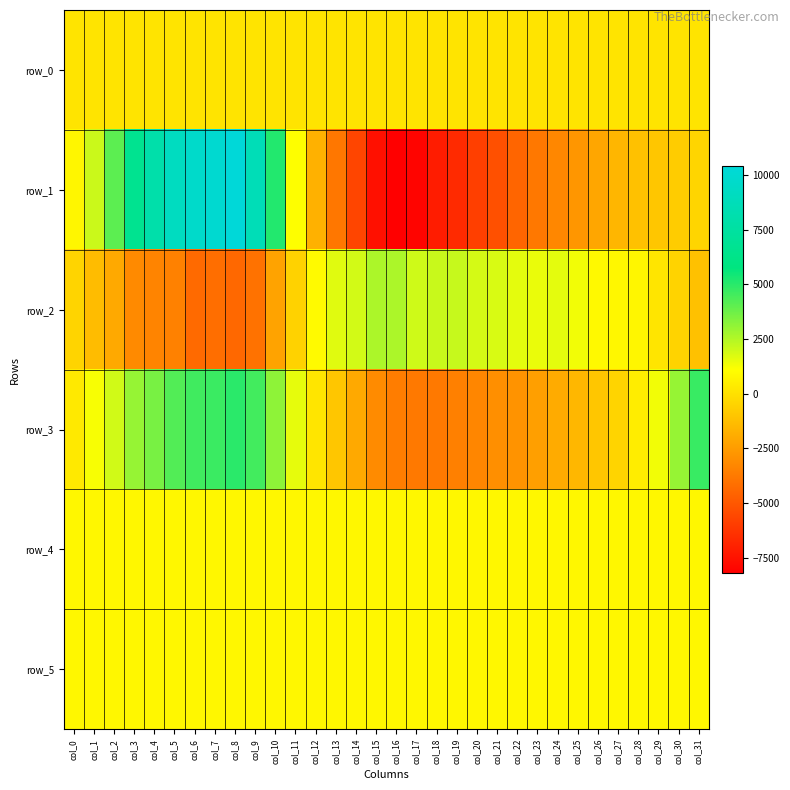

Which series has the largest total across all categories?

row_5